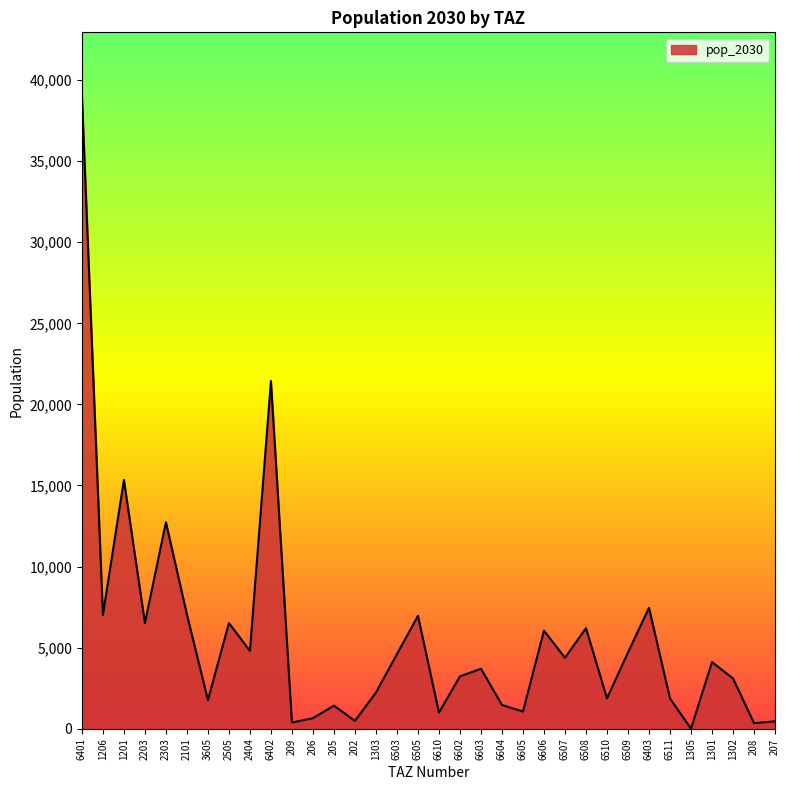

True or false: the data shows 2231.8 at 1303.

True